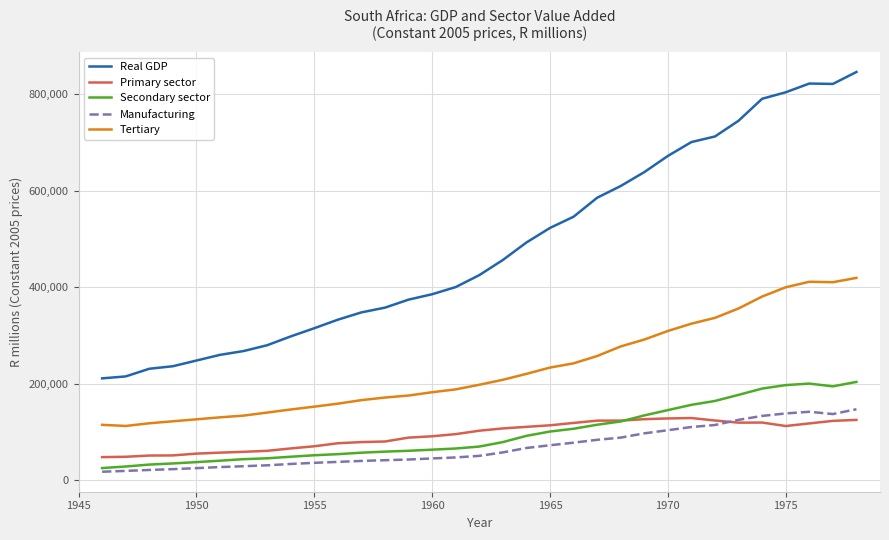

What is the maximum value shown in the chart?

845472